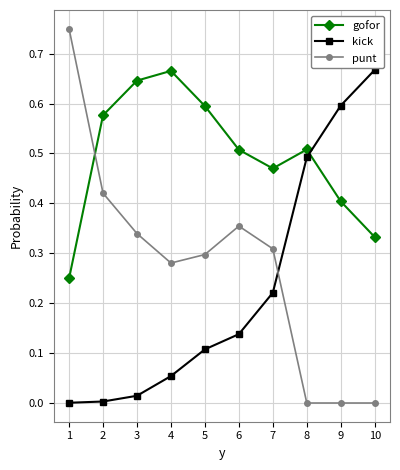

What are all the series names shown in the legend?

gofor, kick, punt